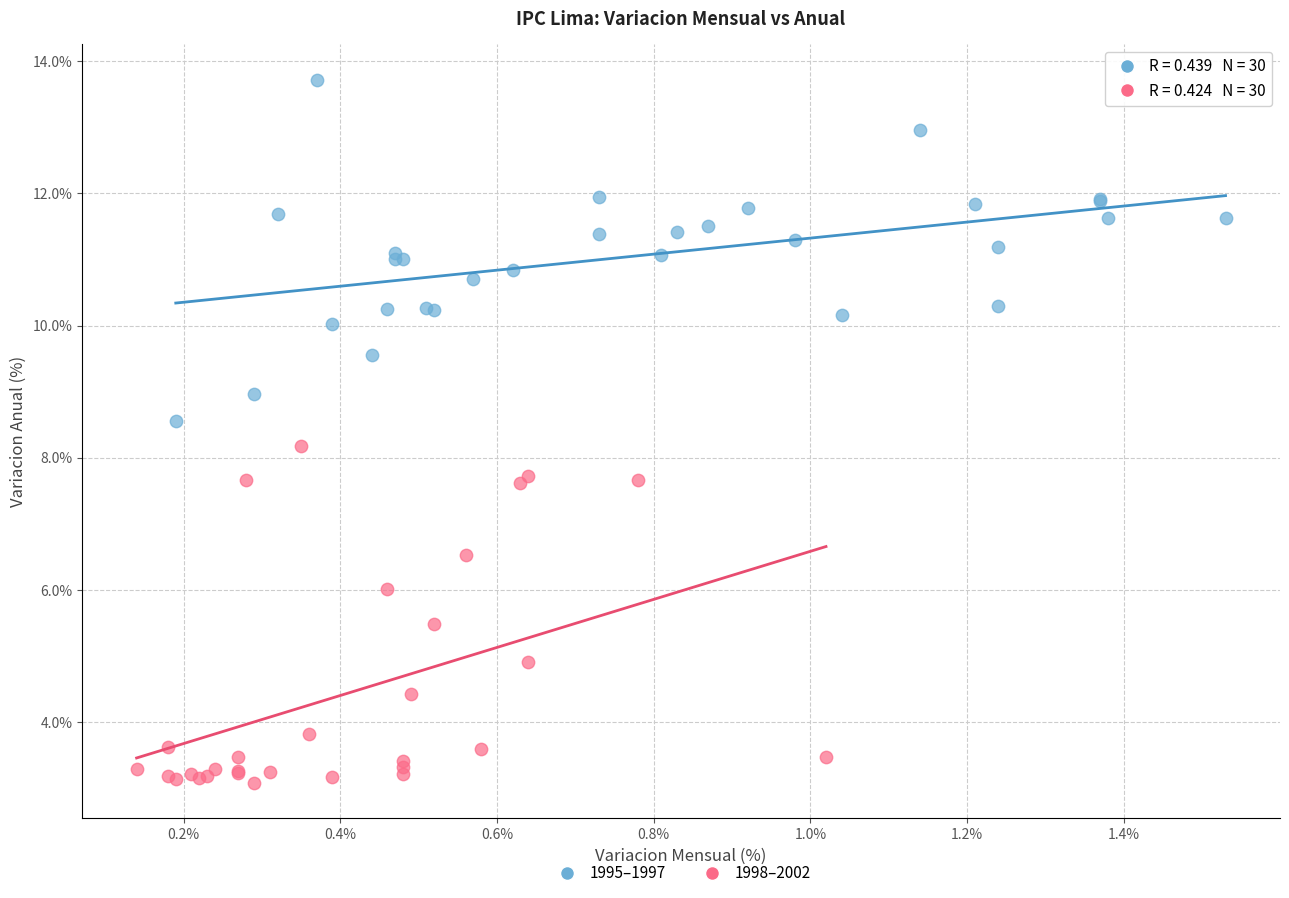

Which series reaches the maximum Y coordinate?

1995–1997